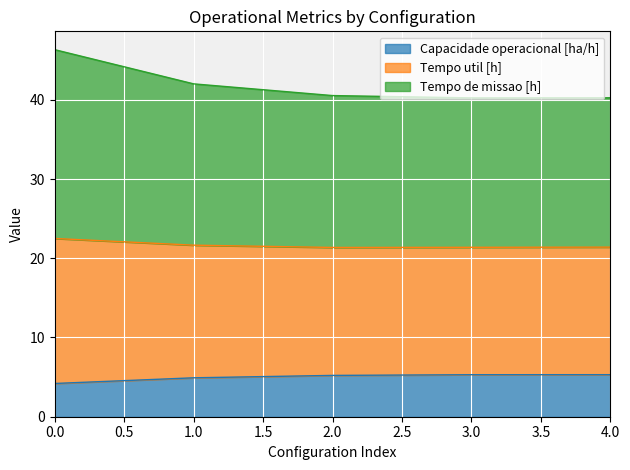

What is the difference between the maximum and minimum values in the Capacidade operacional [ha/h] series?

1.1